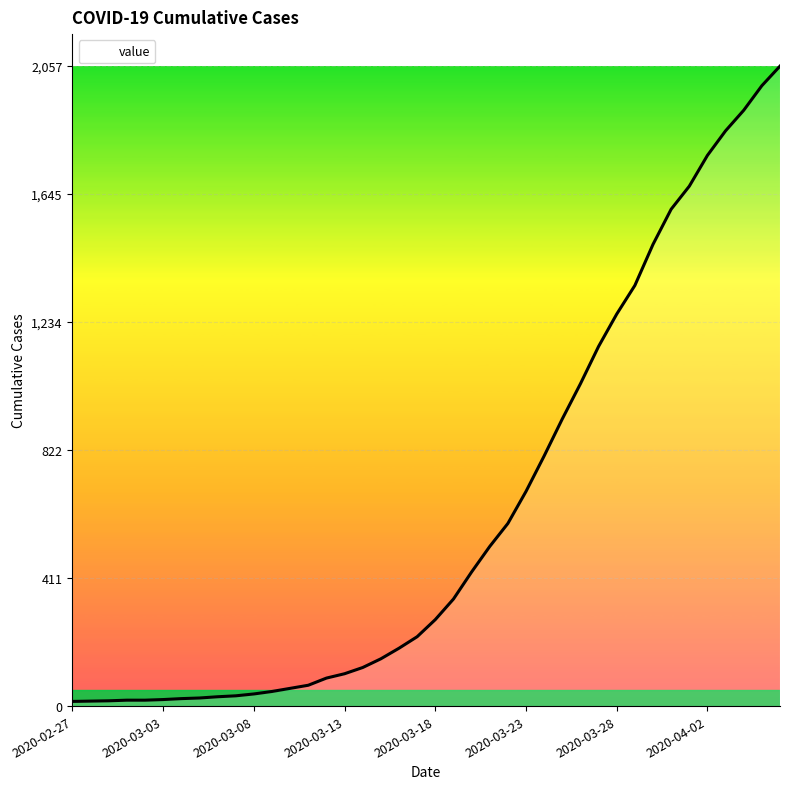

What is the difference between the maximum and minimum values?

2042